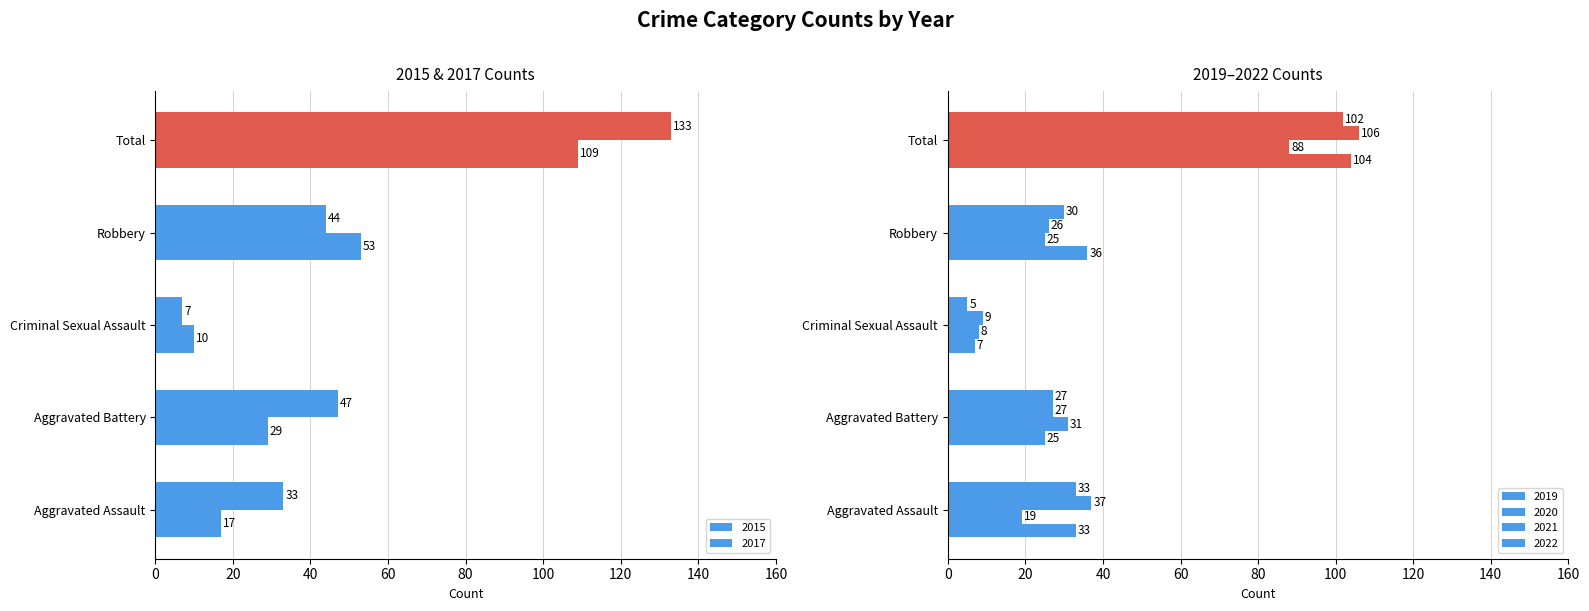

What is the difference between the maximum and second lowest values in the 2015 series?

92